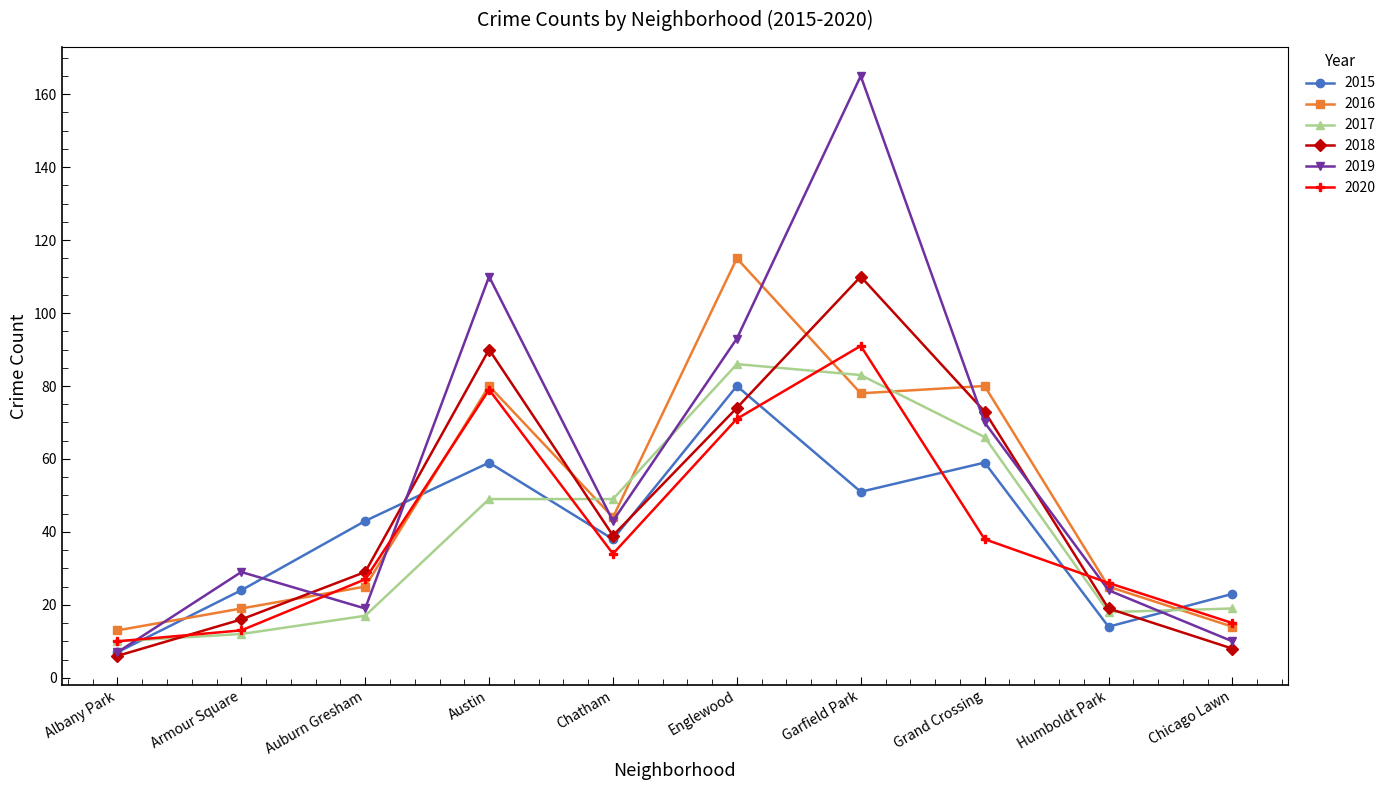

What value does the 2018 series have at Austin?

90